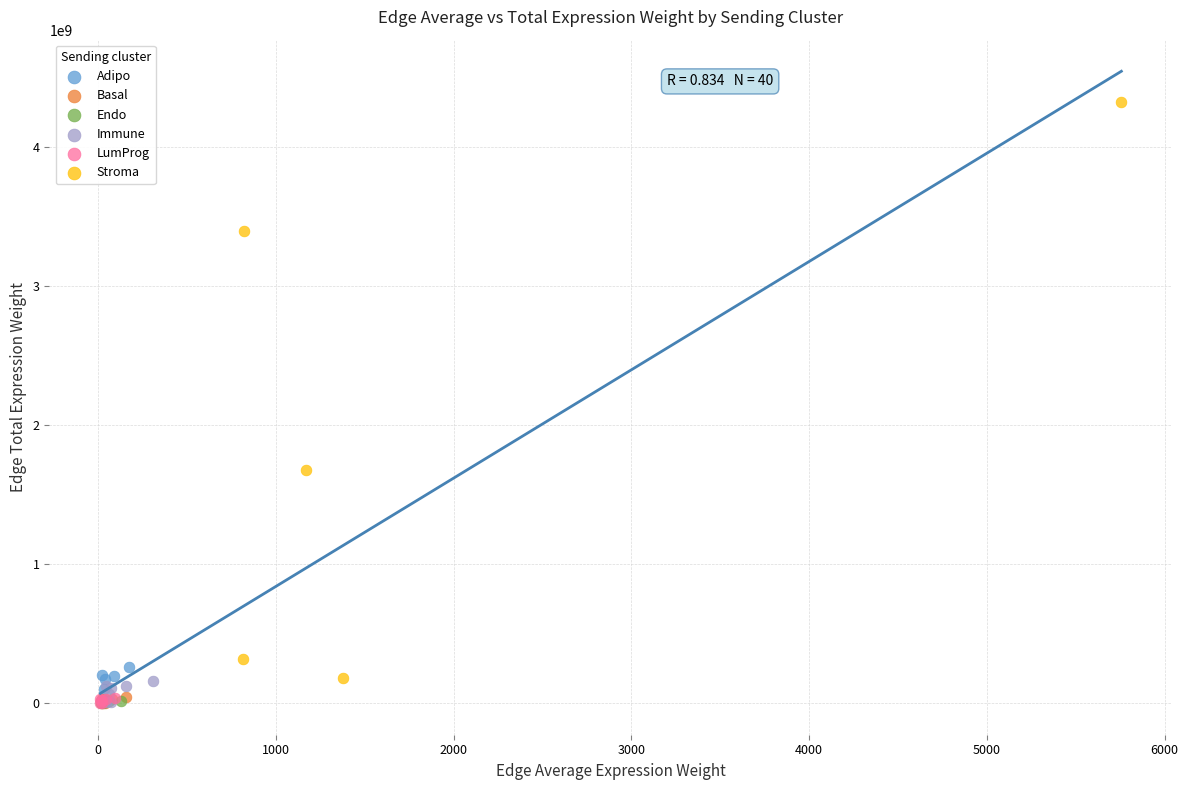

Which series has the largest Y range (max minus min)?

Stroma